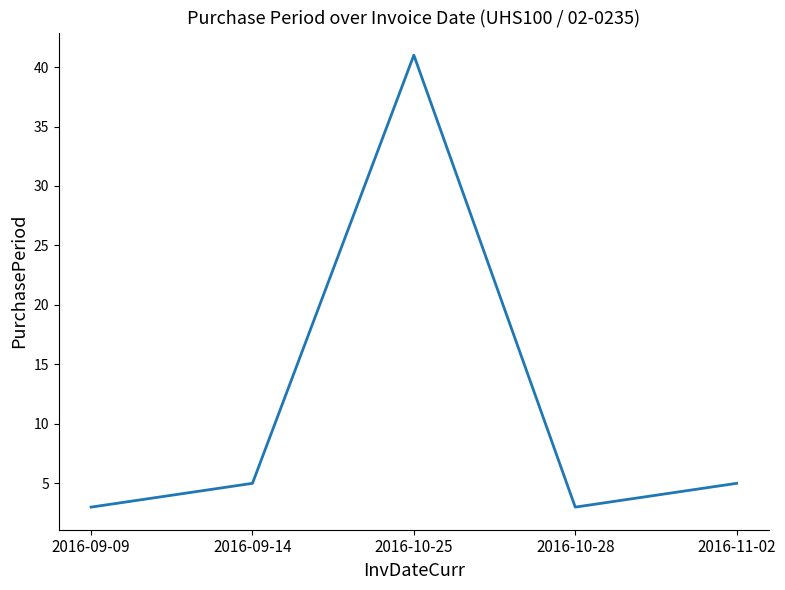

What position from the left is 2016-09-14?

2